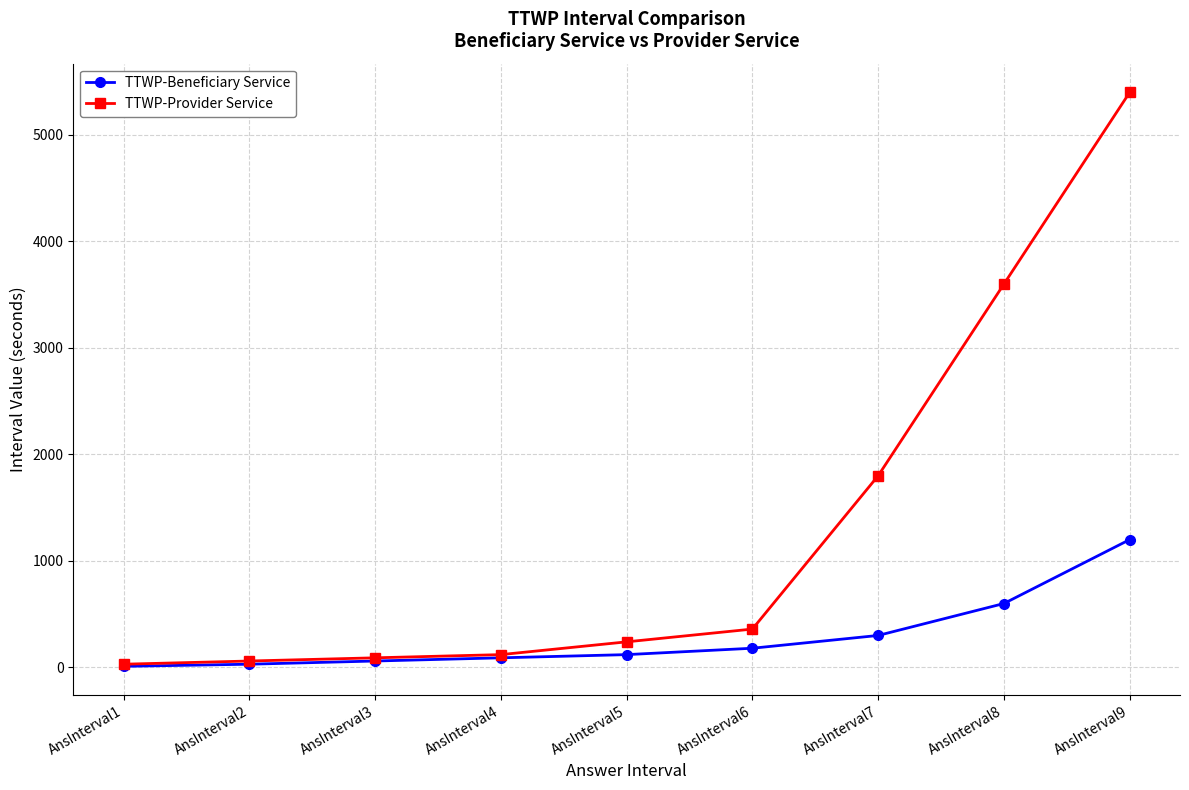

Rank the series at AnsInterval8 from highest to lowest value.

TTWP-Provider Service, TTWP-Beneficiary Service